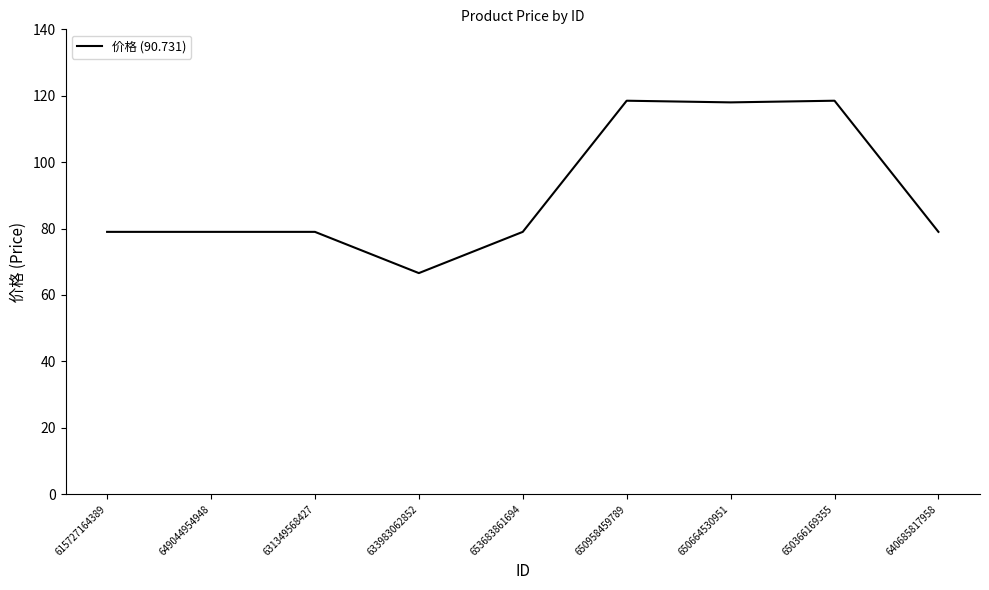

What position from the left is 631349568427?

3